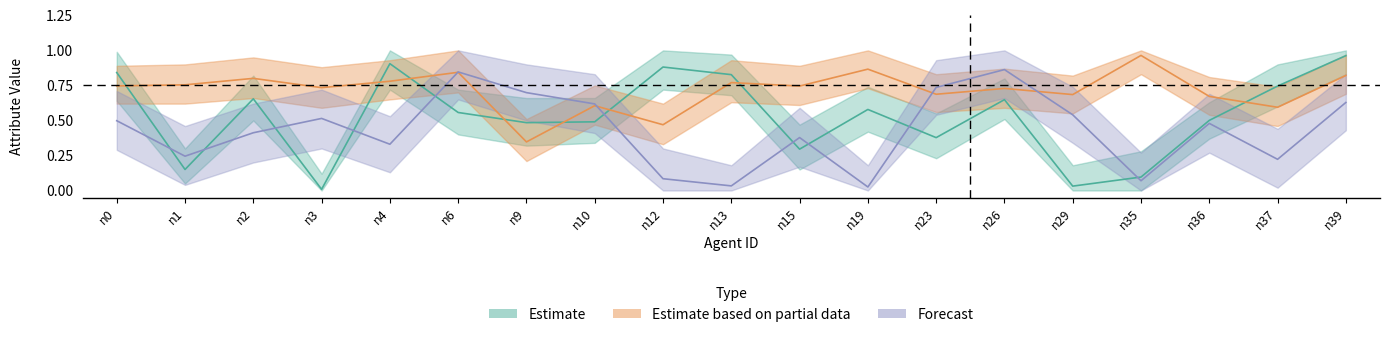

Reading left to right, transcribe all the data shown in this chart.

willpower_mean: 0.8	0.1	0.7	0.0	0.9	0.6	0.5	0.5	0.9	0.8	0.3	0.6	0.4	0.6	0.0	0.1	0.5	0.7	1.0
health_mean: 0.7	0.8	0.8	0.7	0.8	0.8	0.3	0.6	0.5	0.8	0.7	0.9	0.7	0.7	0.7	1.0	0.7	0.6	0.8
influenceability_mean: 0.5	0.2	0.4	0.5	0.3	0.8	0.7	0.6	0.1	0.0	0.4	0.0	0.7	0.9	0.5	0.1	0.5	0.2	0.6